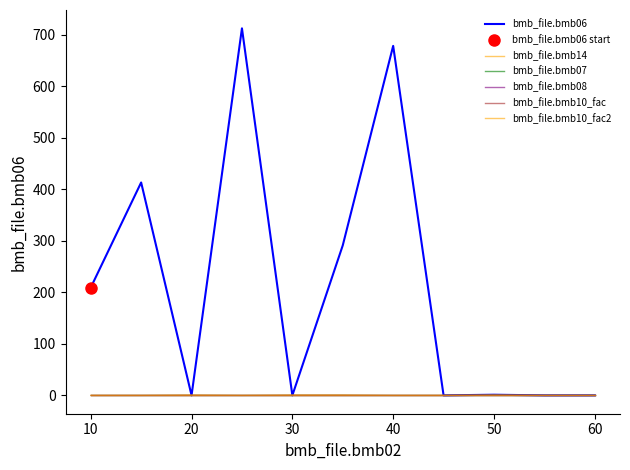

True or false: bmb_file.bmb08 and bmb_file.bmb10_fac2 cross at least once.

False